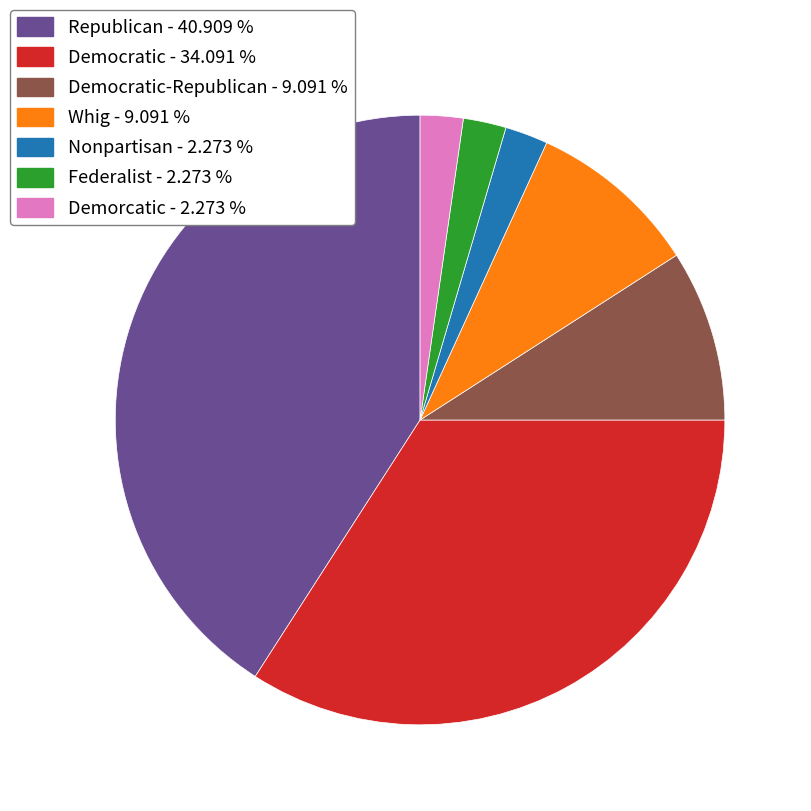

Which has a higher value, Democratic-Republican - 9.091 % or Nonpartisan - 2.273 %?

Democratic-Republican - 9.091 %